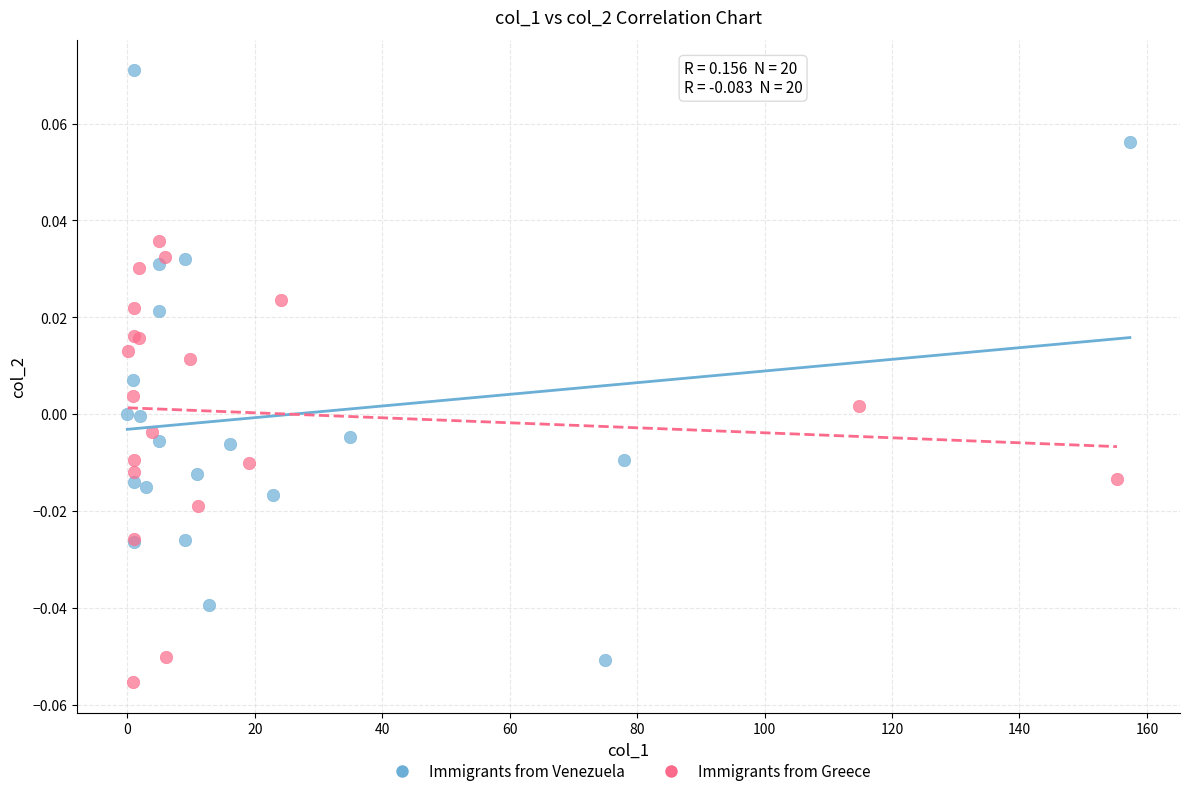

Which series reaches the maximum Y coordinate?

Immigrants from Venezuela